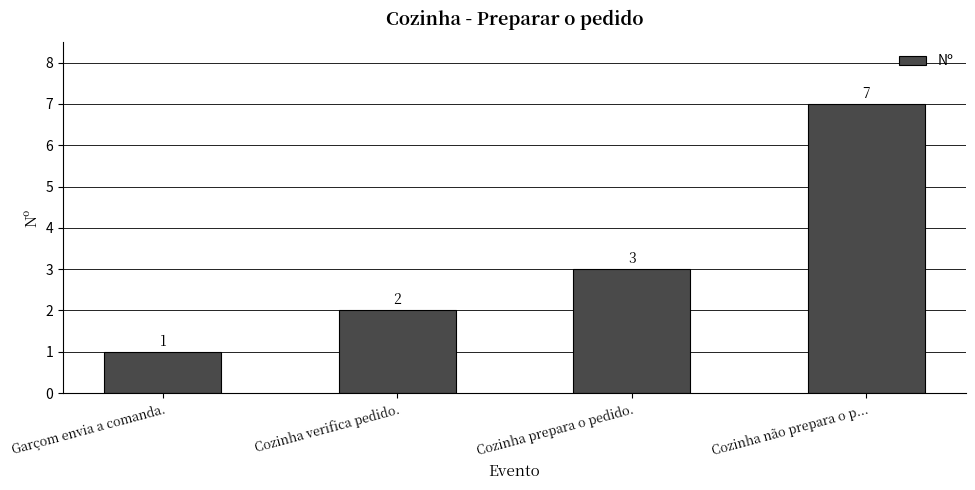

Between Cozinha prepara o pedido. and Garçom envia a comanda., which is larger?

Cozinha prepara o pedido.